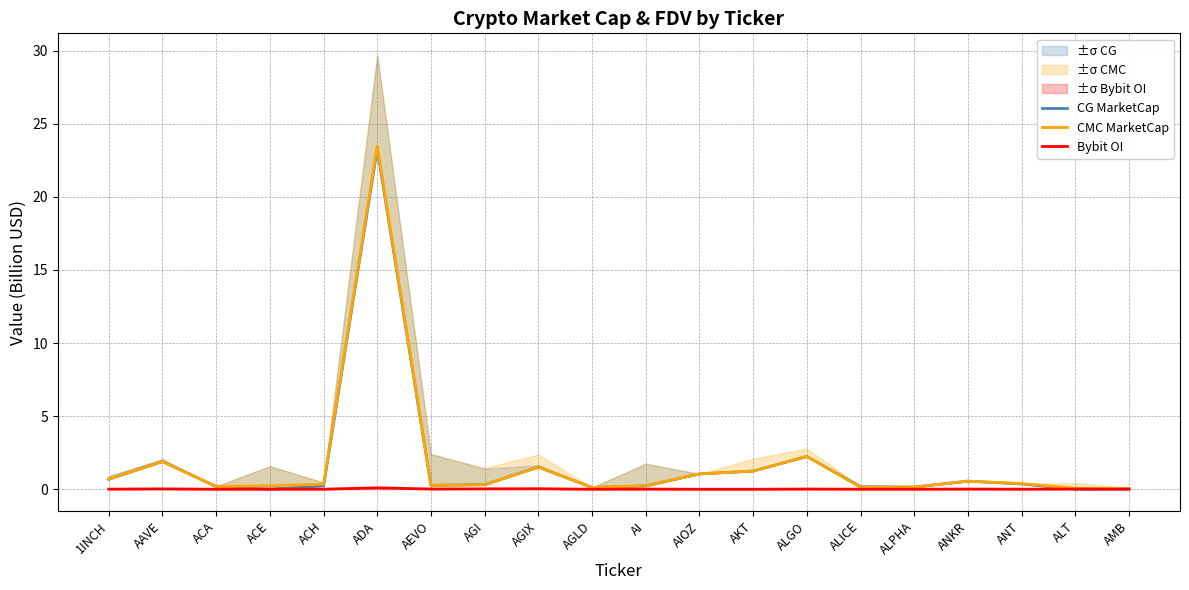

What position from the left is AGLD?

10